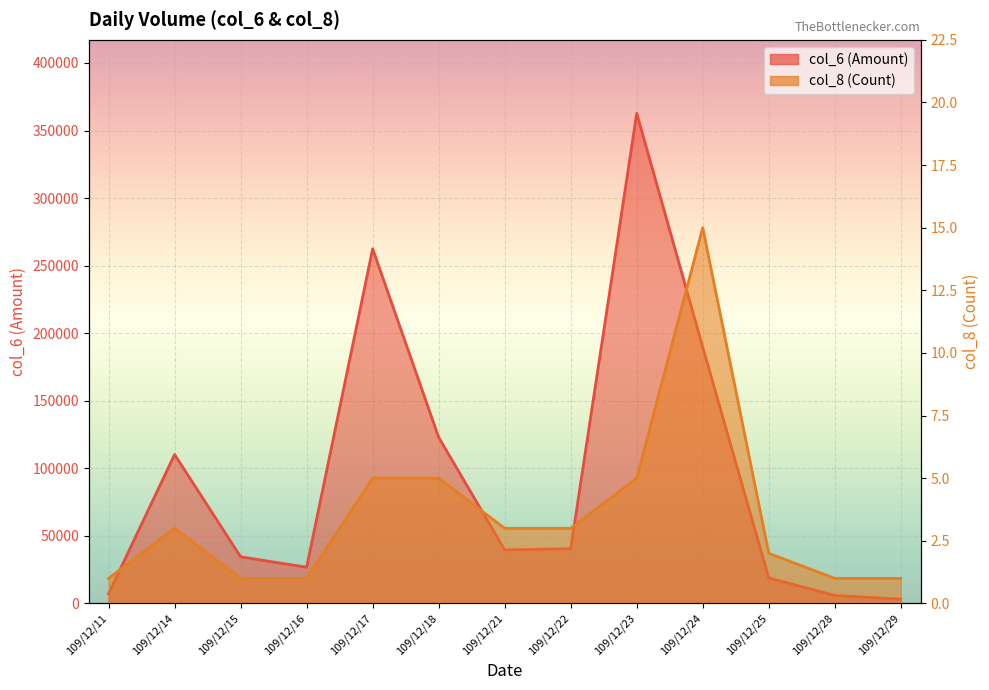

What are all the series names shown in the legend?

col_6 (Amount), col_8 (Count)